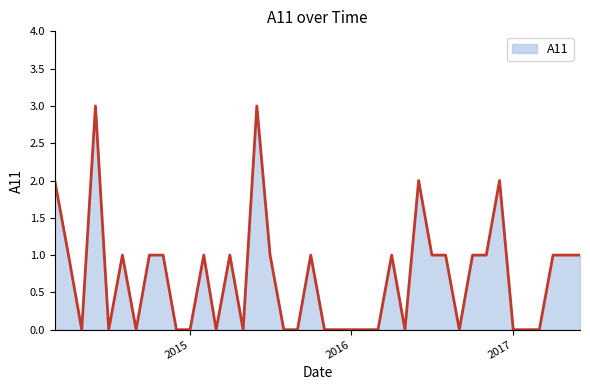

What is the difference between the maximum and second lowest values?

3